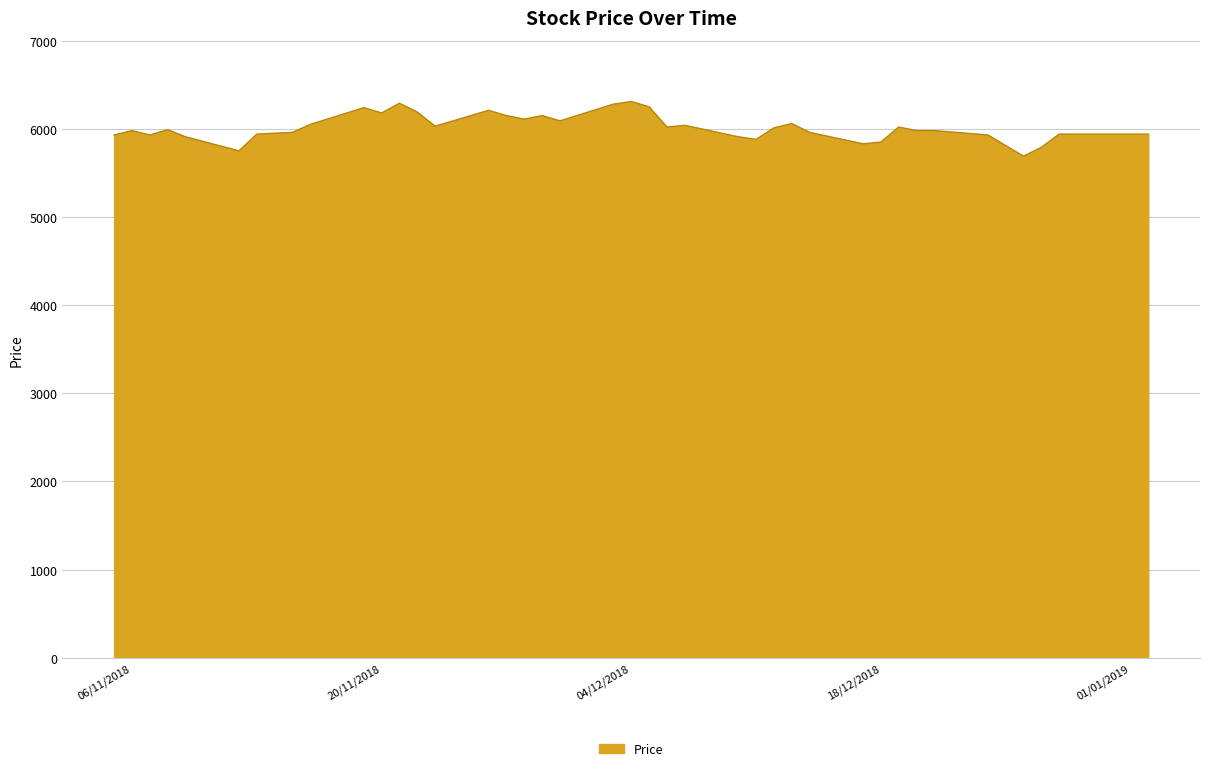

What is the smallest value displayed?

5690